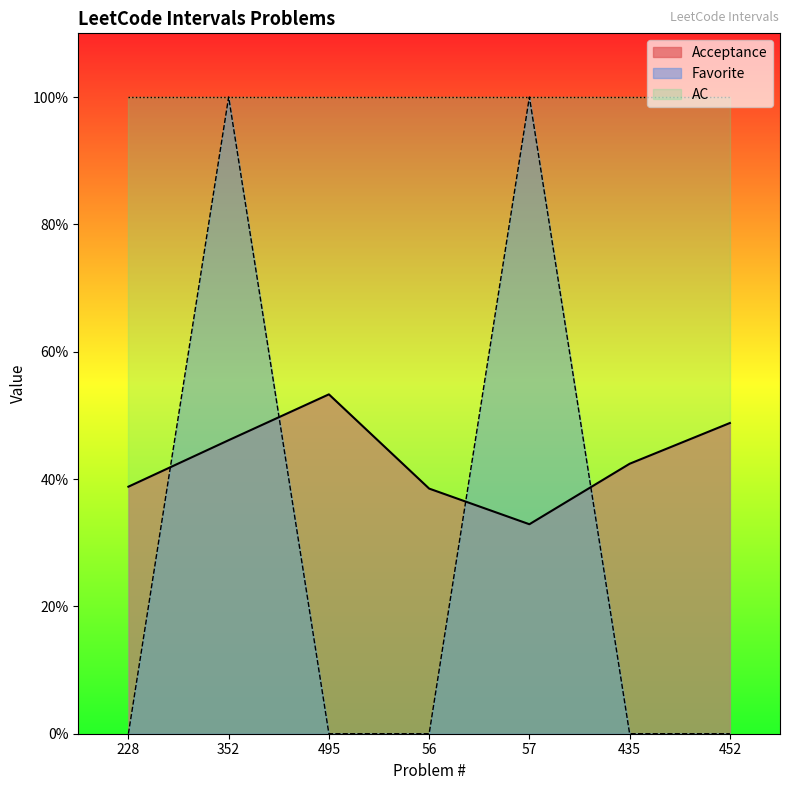

Which series ends up on top after the final intersection of Acceptance and Favorite?

Acceptance